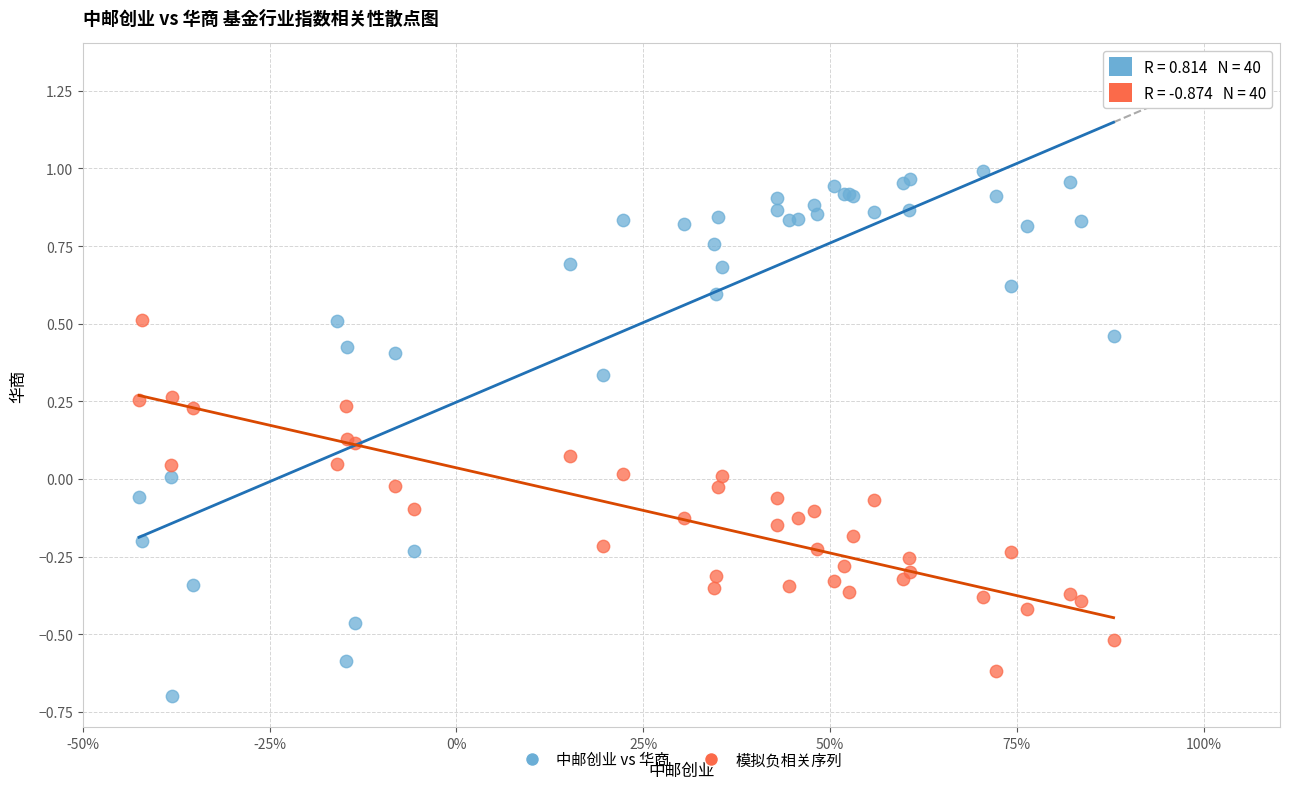

What is the X range (max minus min) for the scatter plot?

1.3